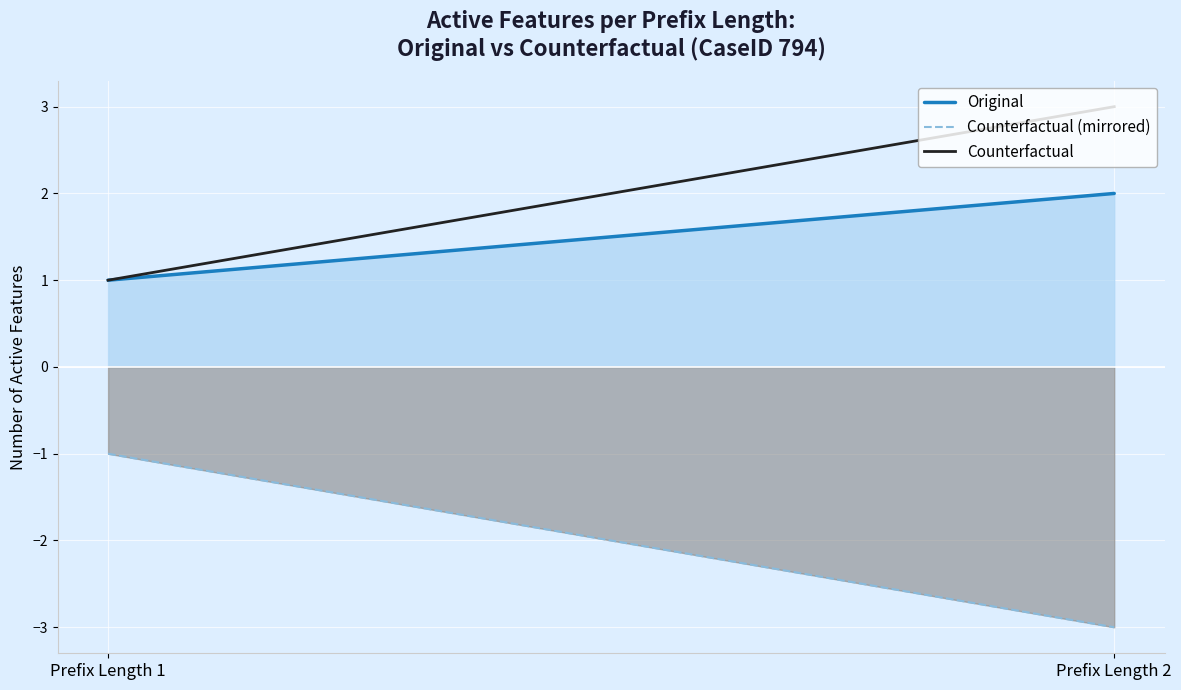

What is the minimum value for Counterfactual (mirrored)?

-3